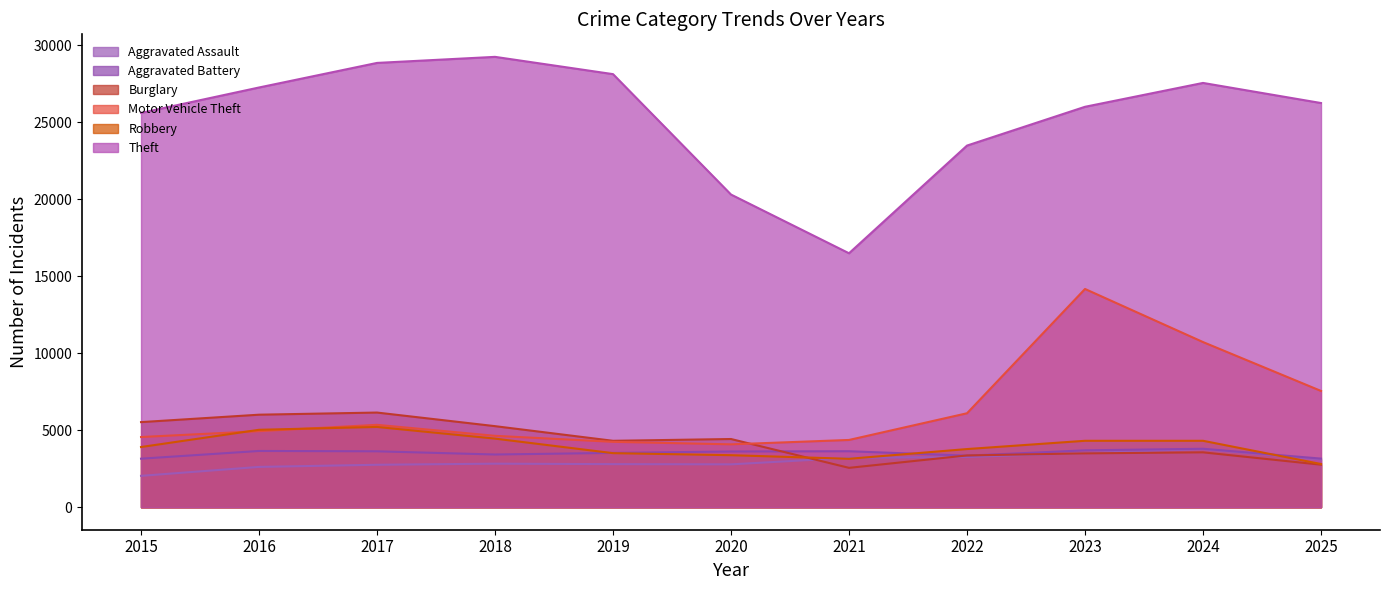

True or false: Theft and Aggravated Battery intersect in this chart.

False